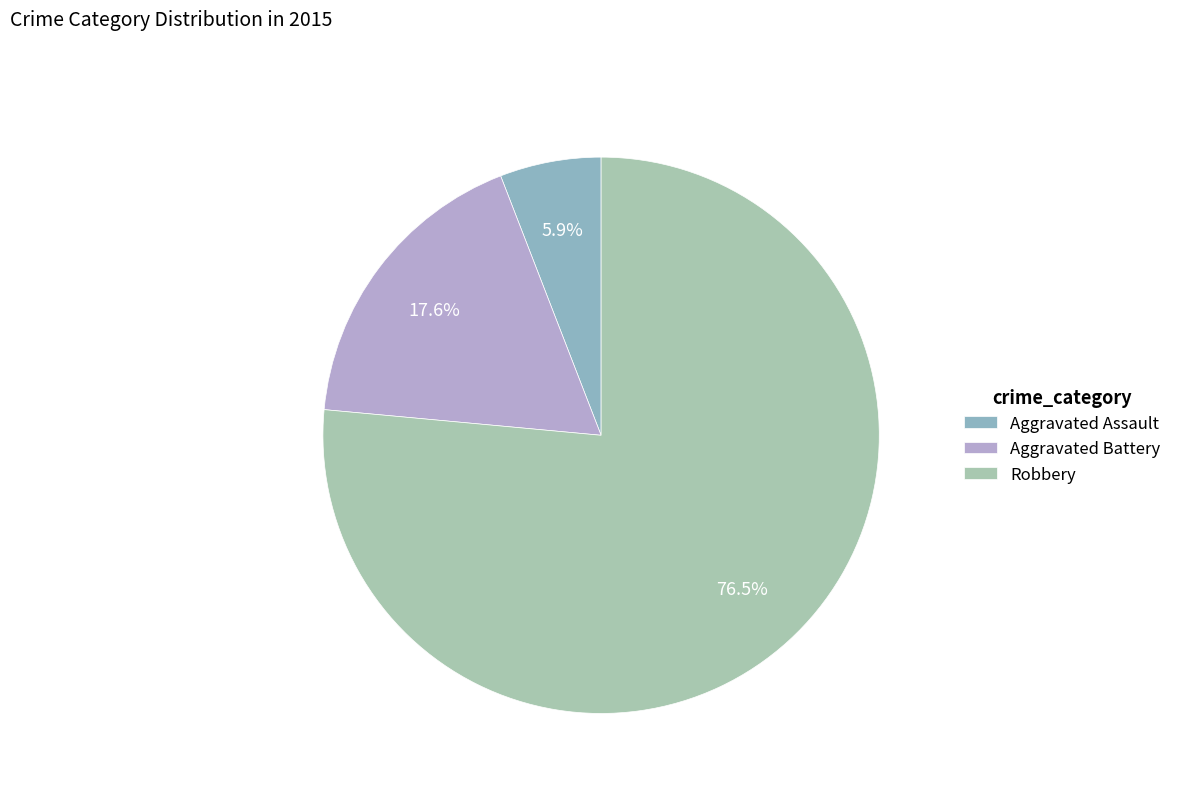

To the nearest percent, what portion does Robbery represent?

76%